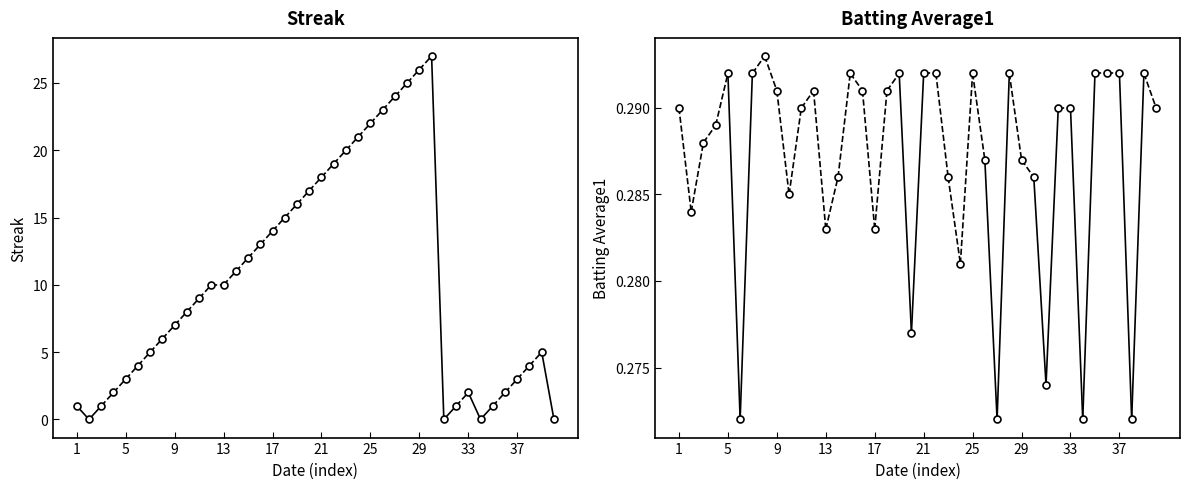

What is the maximum value for Batting Average1?

0.3